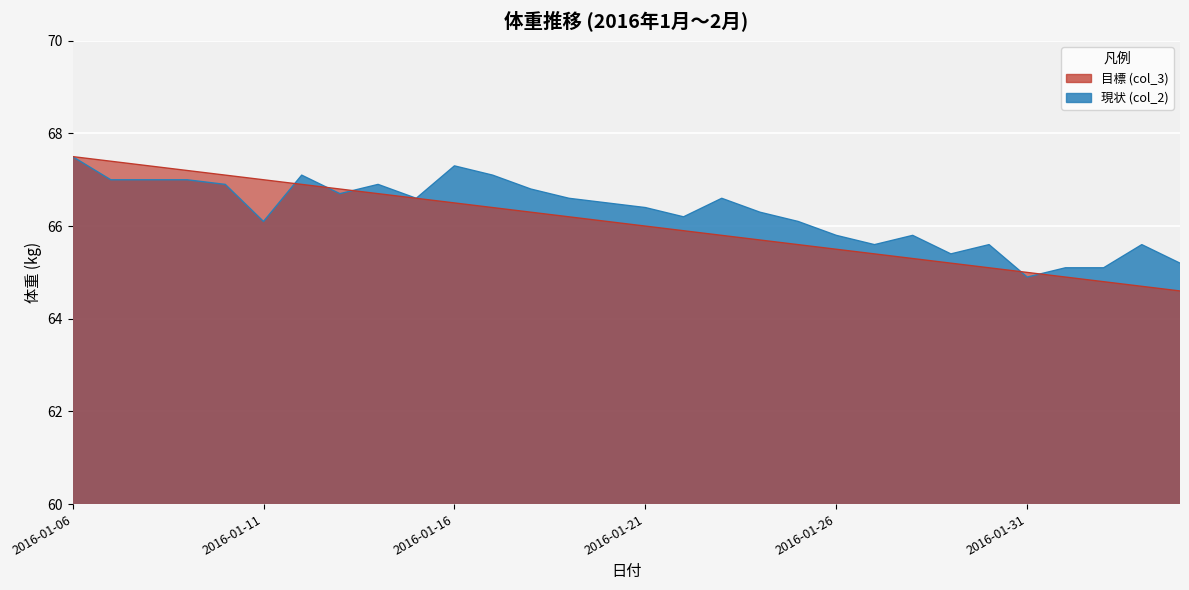

What is the difference between the maximum and minimum values in the 現状 (col_2) series?

2.6